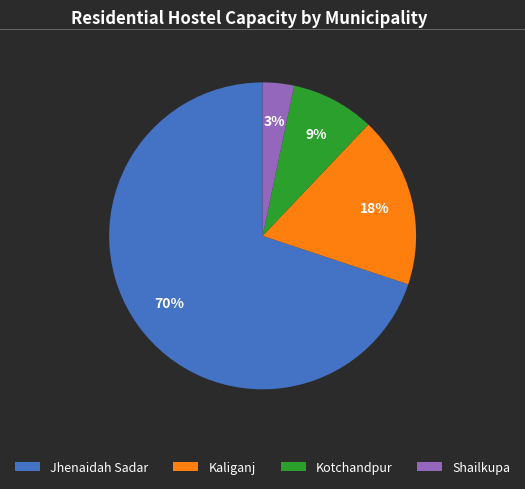

Do Shailkupa and Jhenaidah Sadar together represent more than half of the pie?

Yes